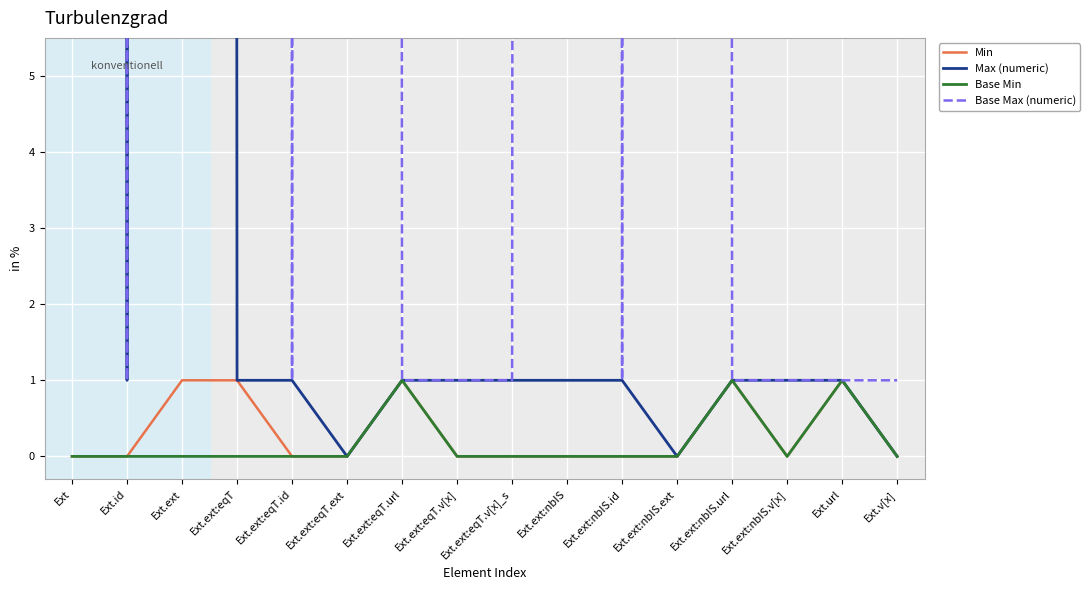

The Base Min series shows 0 at Ext.ext:eqT. True or false?

True